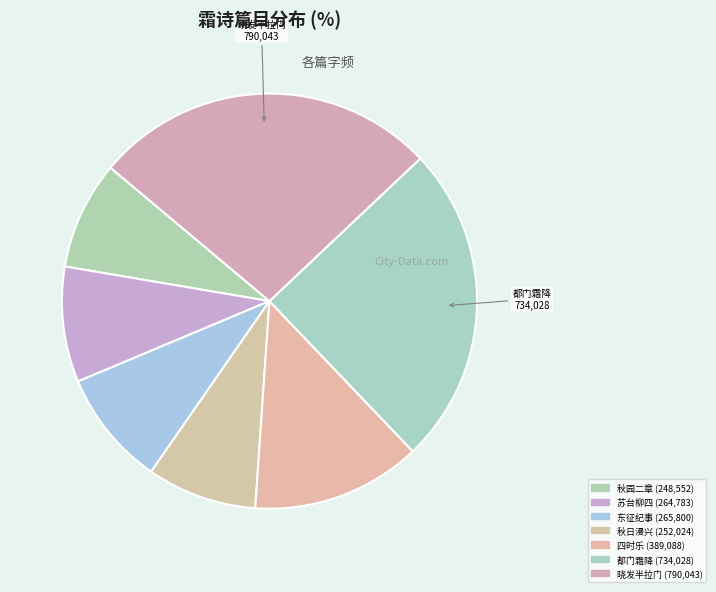

How many segments does this pie chart have?

7